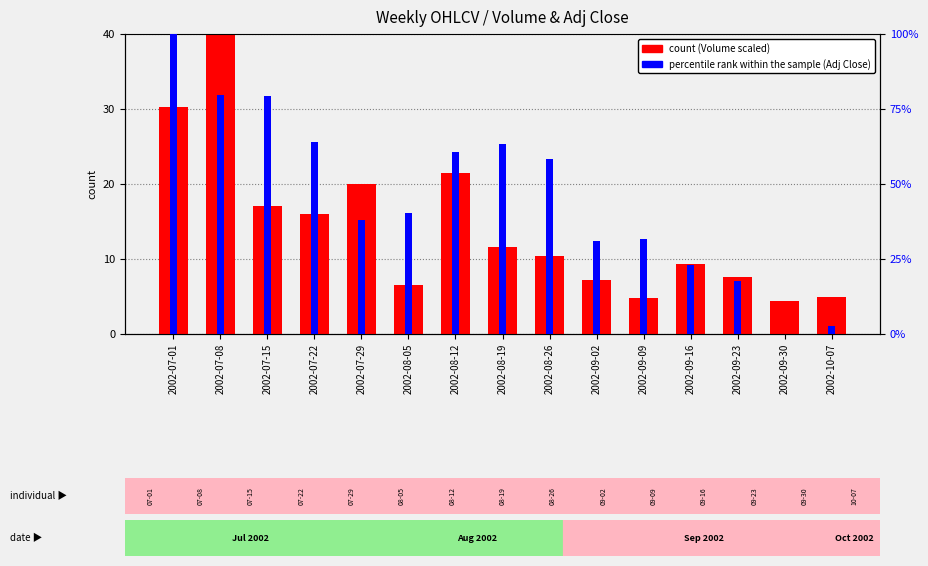

Which has a higher value, 2002-07-15 or 2002-08-26?

2002-07-15